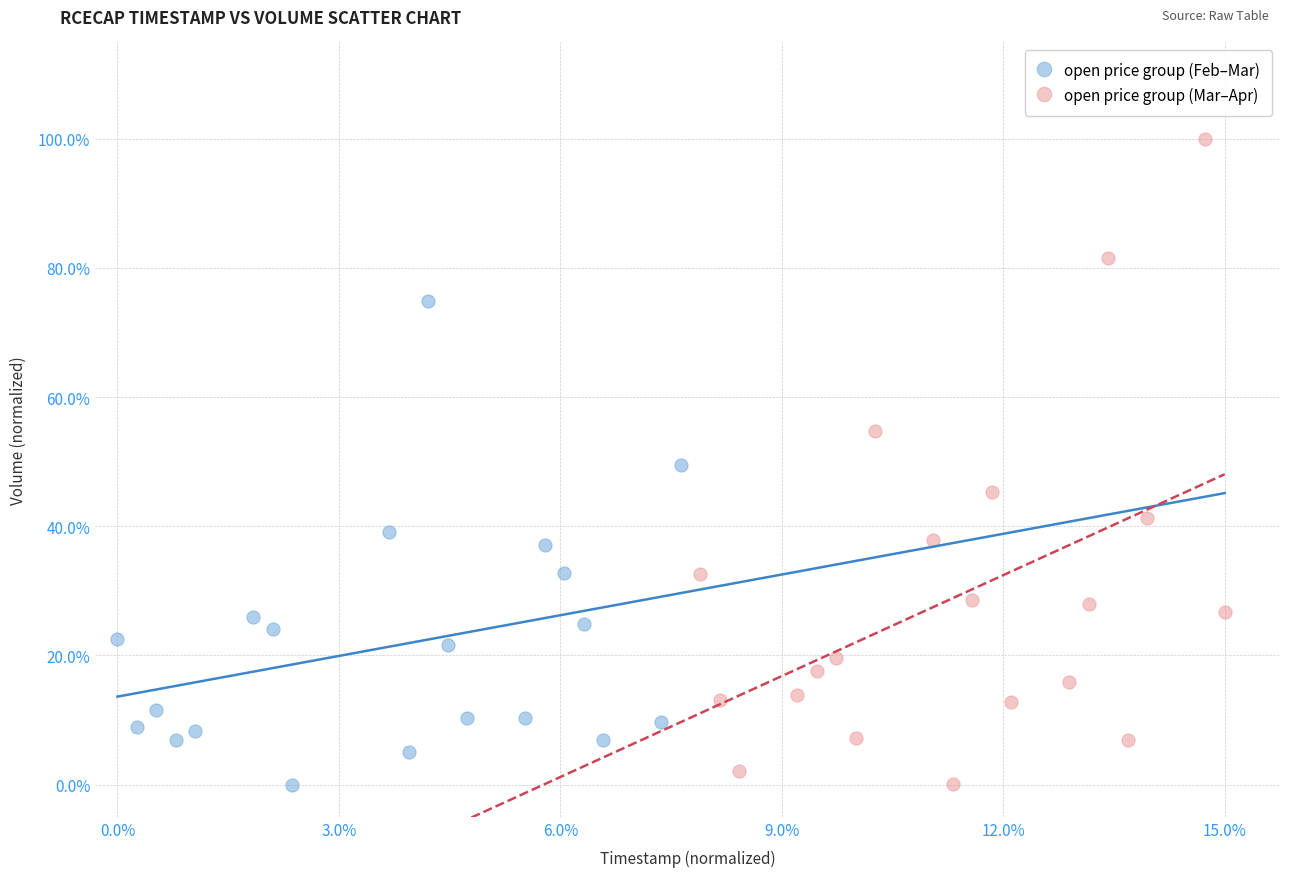

What are all the series names shown in the legend?

open price group (Feb–Mar), open price group (Mar–Apr)